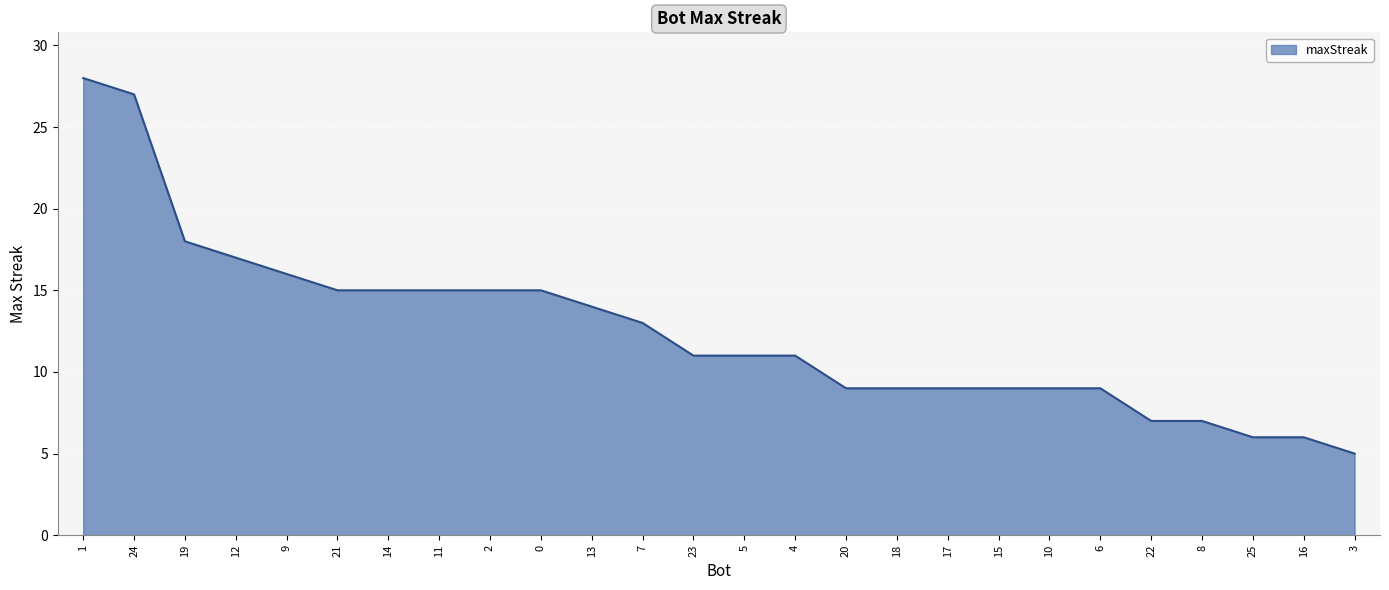

What is the minimum value shown in the chart?

5